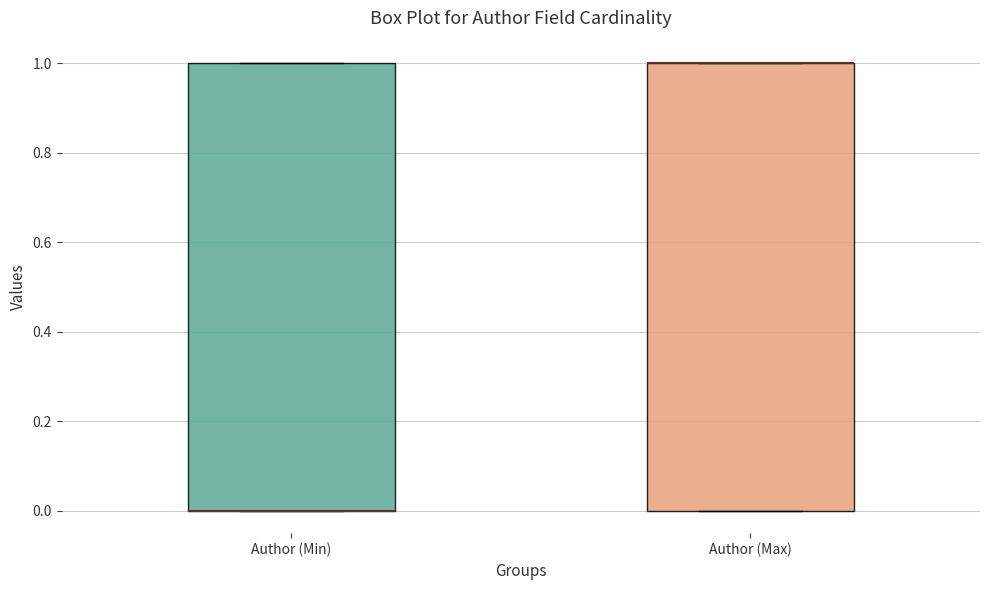

Reading left to right, transcribe this box plot: for each box, give where its median line is, the range the box spans, and where its two whiskers end, as read against the y-axis. The values are not printed on the chart, so give them approximately, as read against the axis.

Author (Min): median 0 (drawn on the box's lower edge), box 0 to 1, whiskers 0 to 1
Author (Max): median 1 (drawn on the box's upper edge), box 0 to 1, whiskers 0 to 1